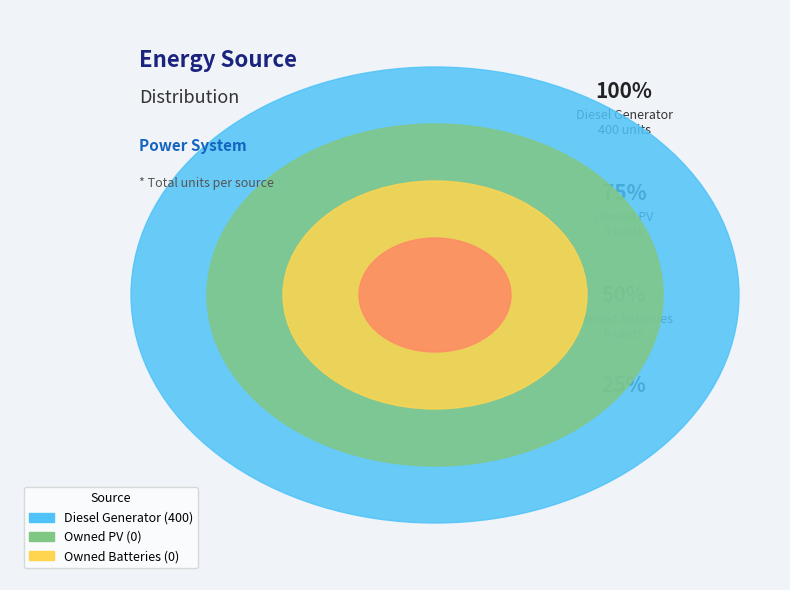

What is the change in value from Diesel Generator to Owned Batteries?

-400